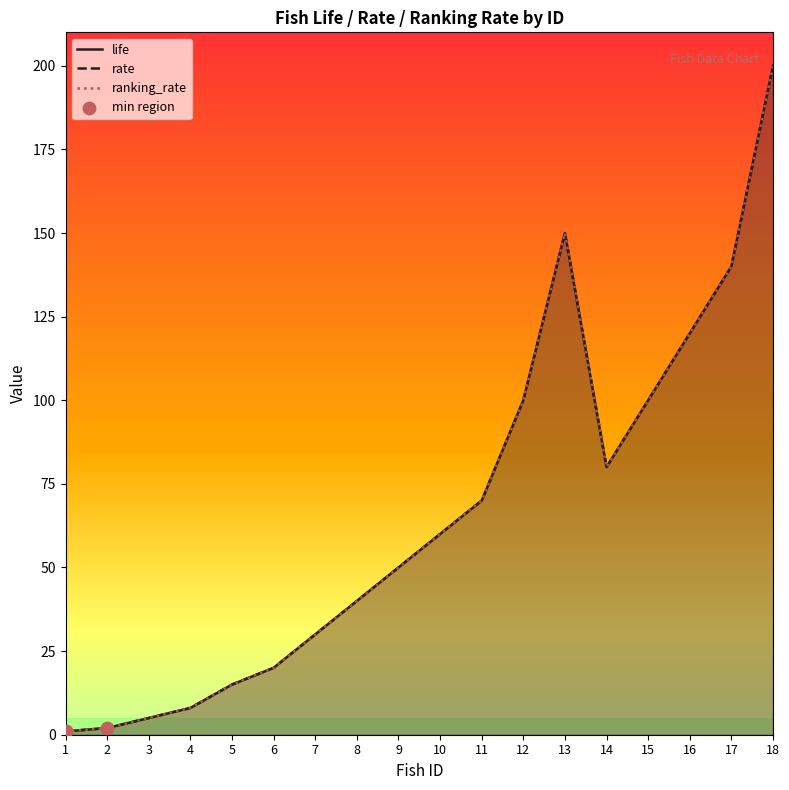

What are all the series names shown in the legend?

life, rate, ranking_rate